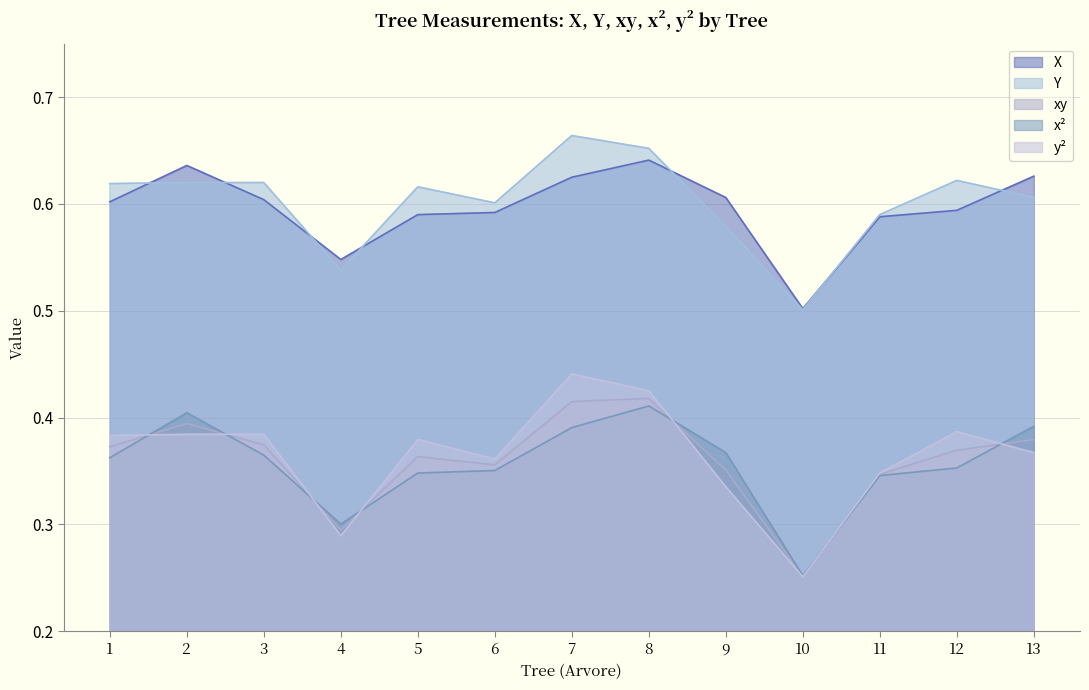

What is the difference between the highest and lowest values at 8?

0.2